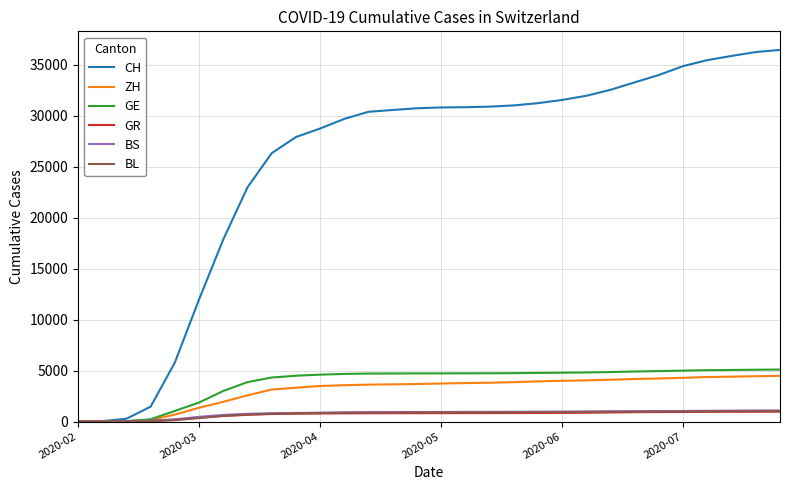

Does the chart display data point markers on the line(s)?

No